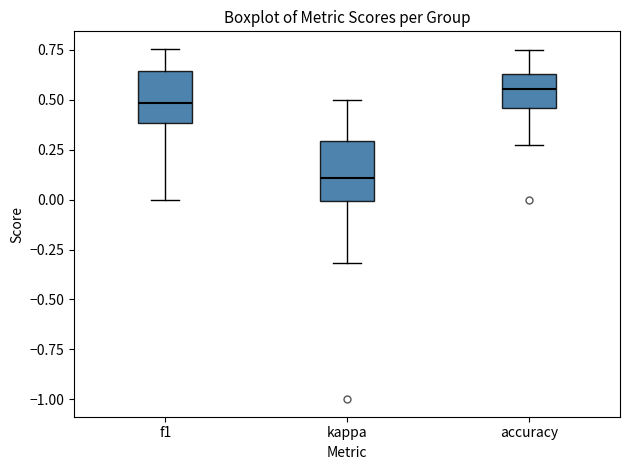

Which box has the lowest median line?

kappa